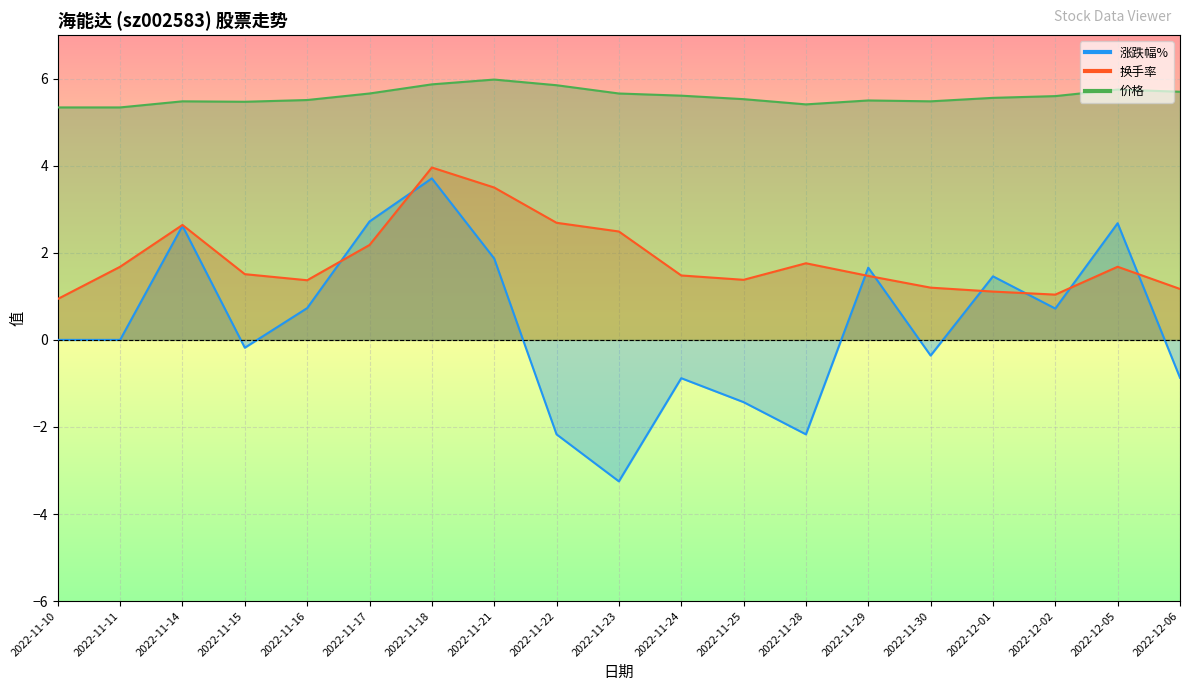

At which label does 涨跌幅% first exceed 0?

2022-11-14